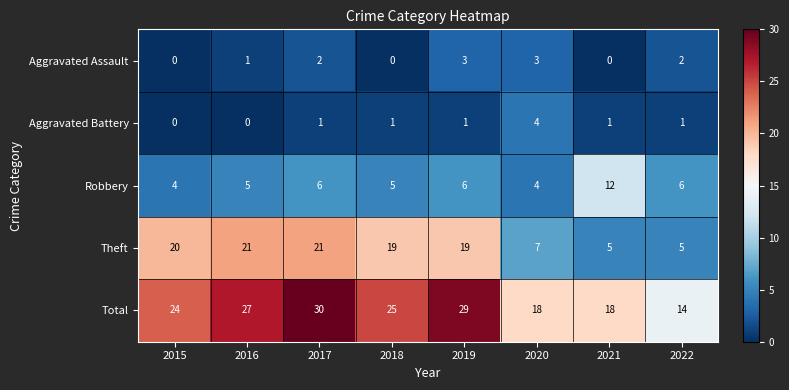

Which series changed the most between 2015 and 2019?

Total